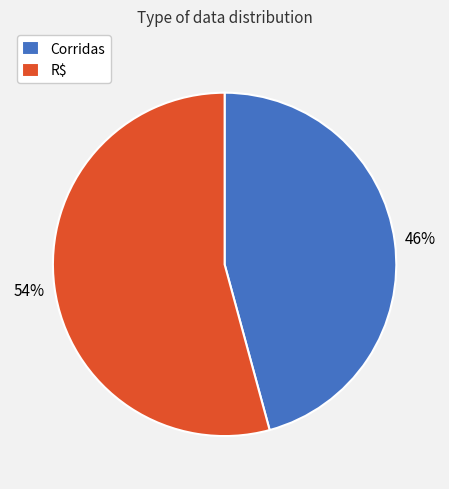

Which has a higher value, Corridas or R$?

R$